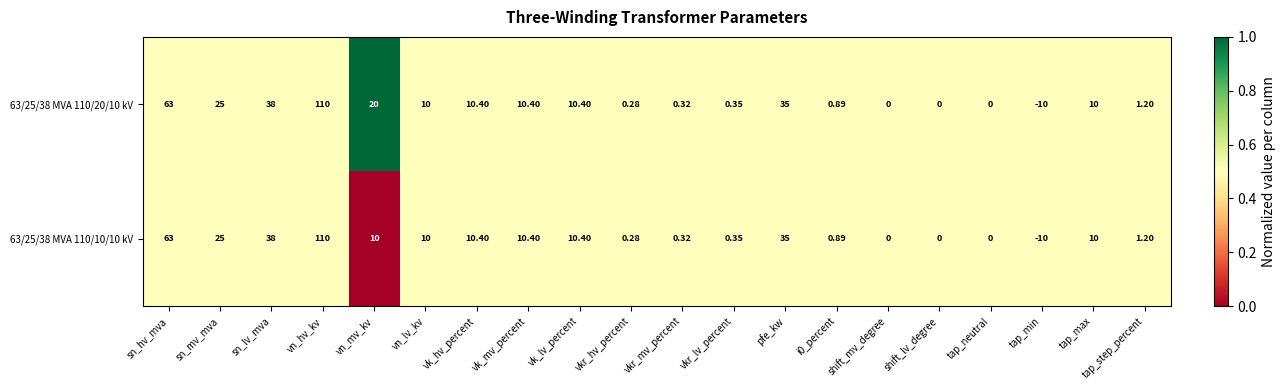

Which series has the largest total across all categories?

63/25/38 MVA 110/20/10 kV